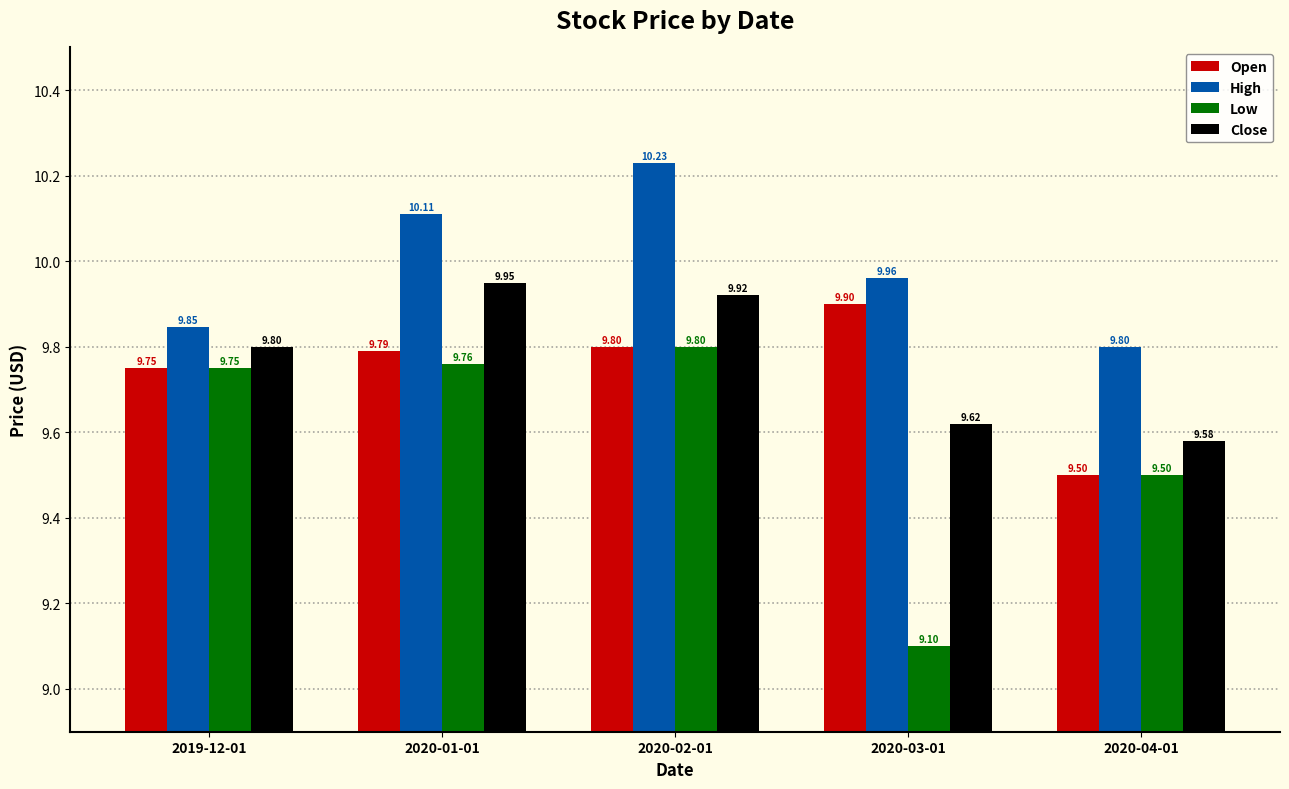

Which label corresponds to the largest value in the chart?

2020-02-01